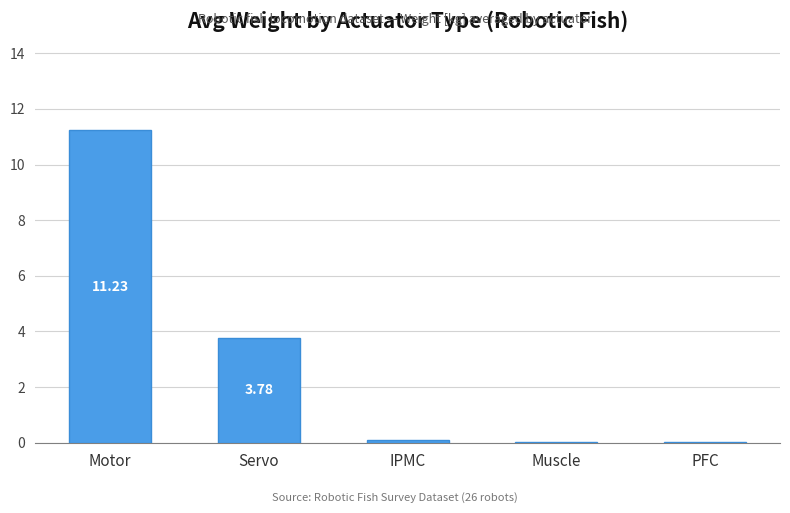

What is the difference between the values at Motor and Servo?

7.4